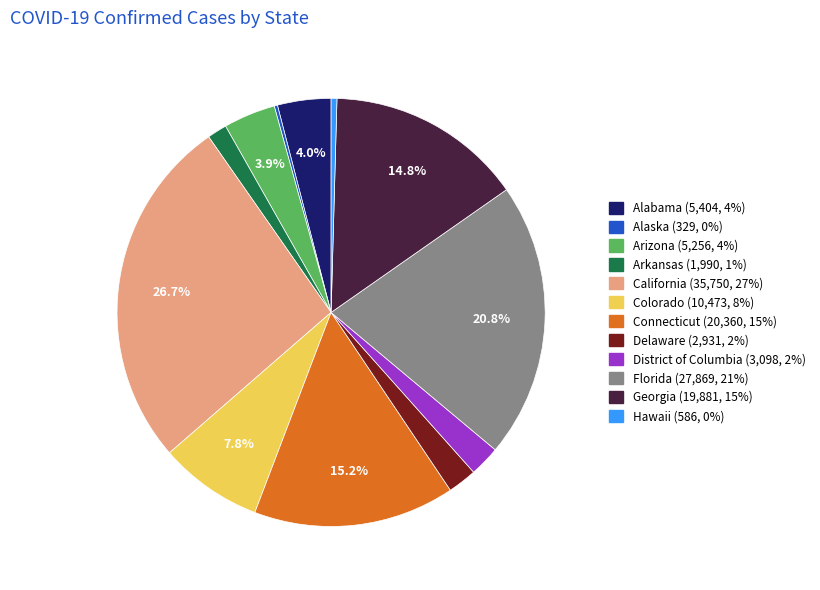

Which category has the biggest portion of the pie?

California